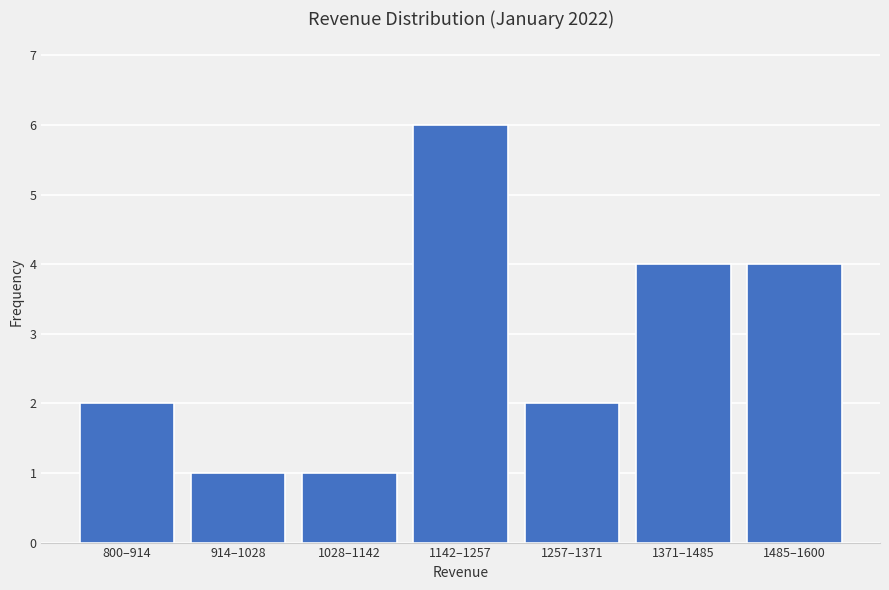

Reading left to right, what are all the values shown in this chart?

2	1	1	6	2	4	4